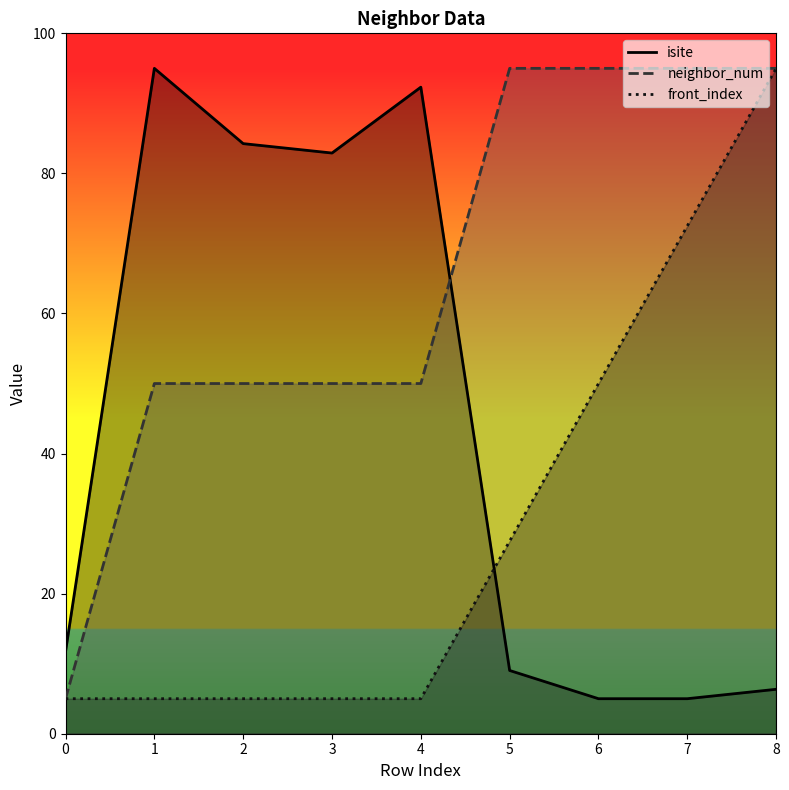

What is the minimum value for front_index?

5.0